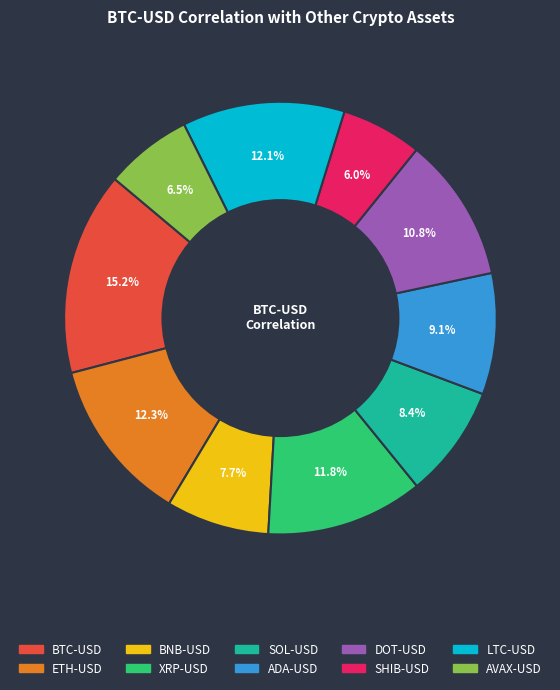

Is it true that SHIB-USD is 1% of the pie?

False